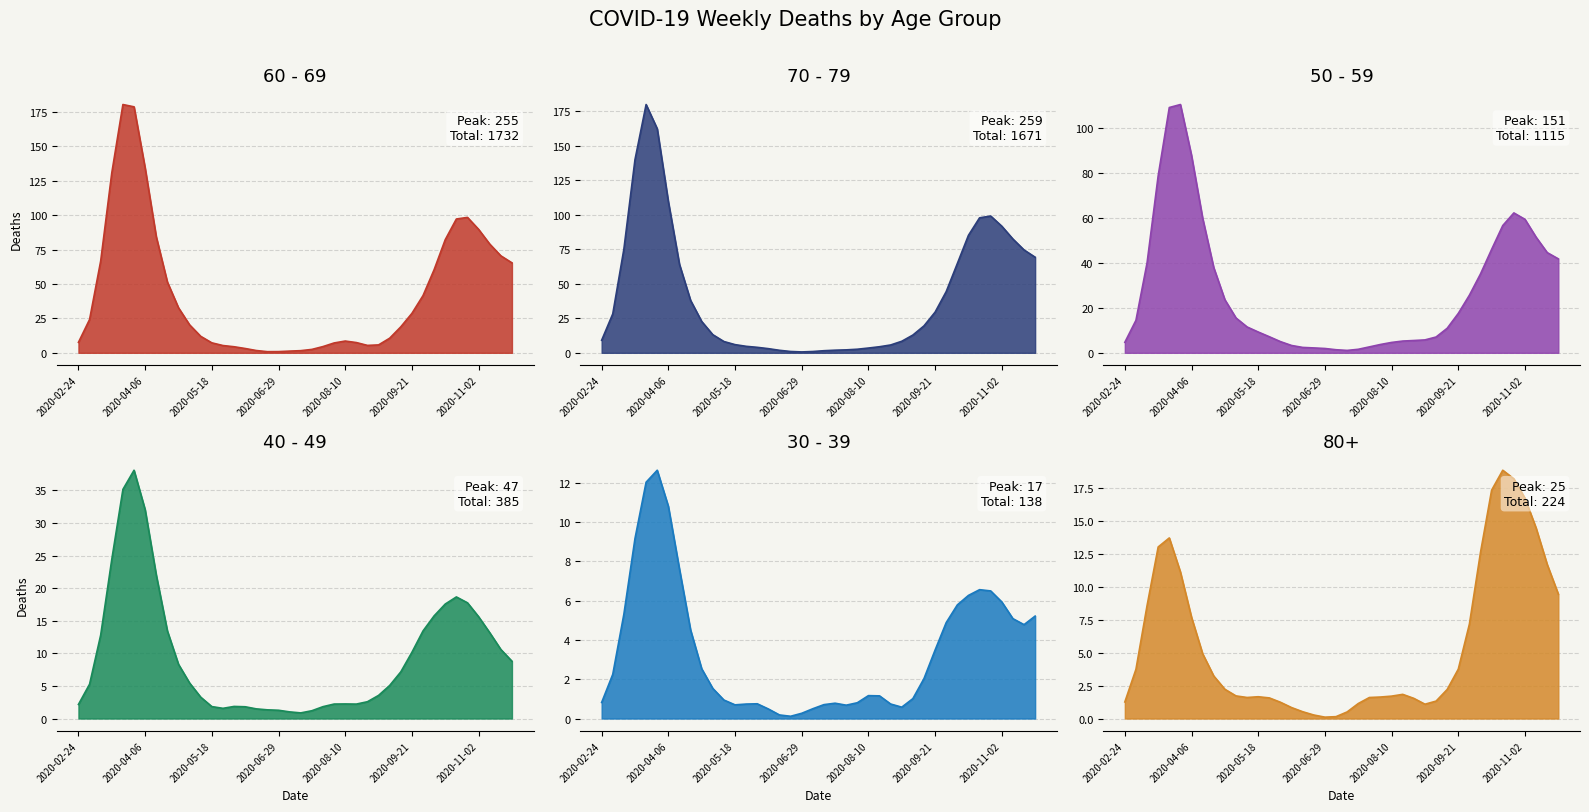

How many values in the 80+ series exceed 3?

16